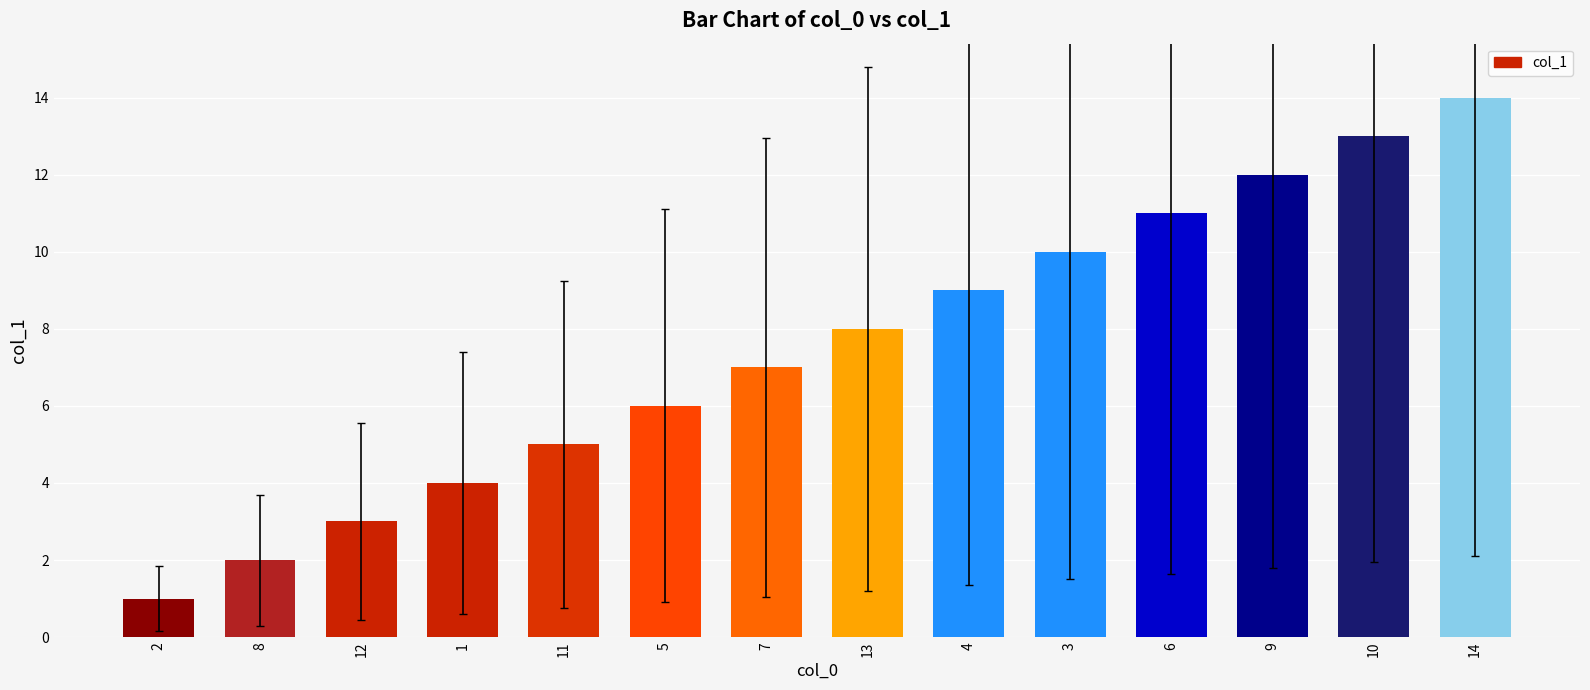

Which category has the highest value across all series?

14